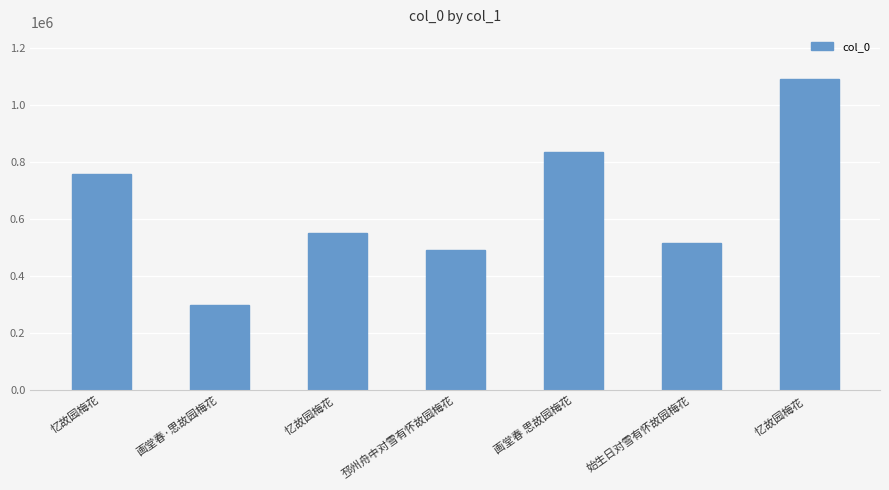

List the labels in order of value, smallest first.

画堂春·思故园梅花, 邳州舟中对雪有怀故园梅花, 始生日对雪有怀故园梅花, 忆故园梅花 , 忆故园梅花, 画堂春 思故园梅花, 忆故园梅花  